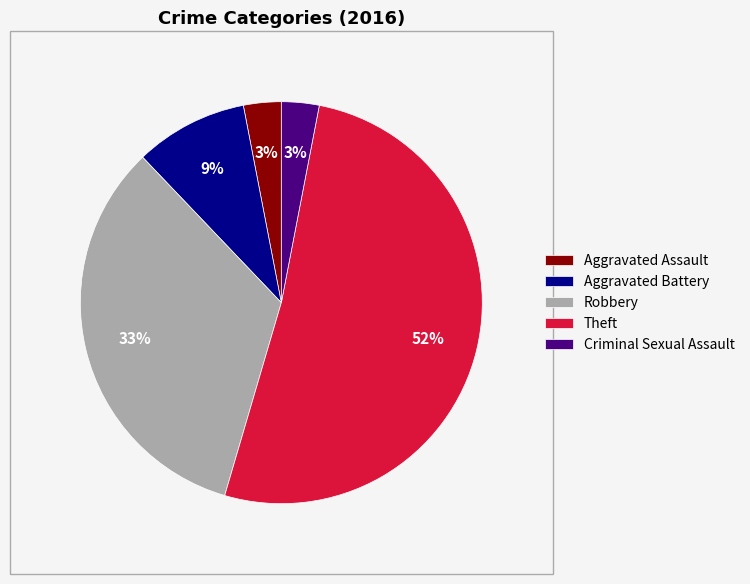

To the nearest percent, what is the combined percentage of Criminal Sexual Assault and Robbery?

36%